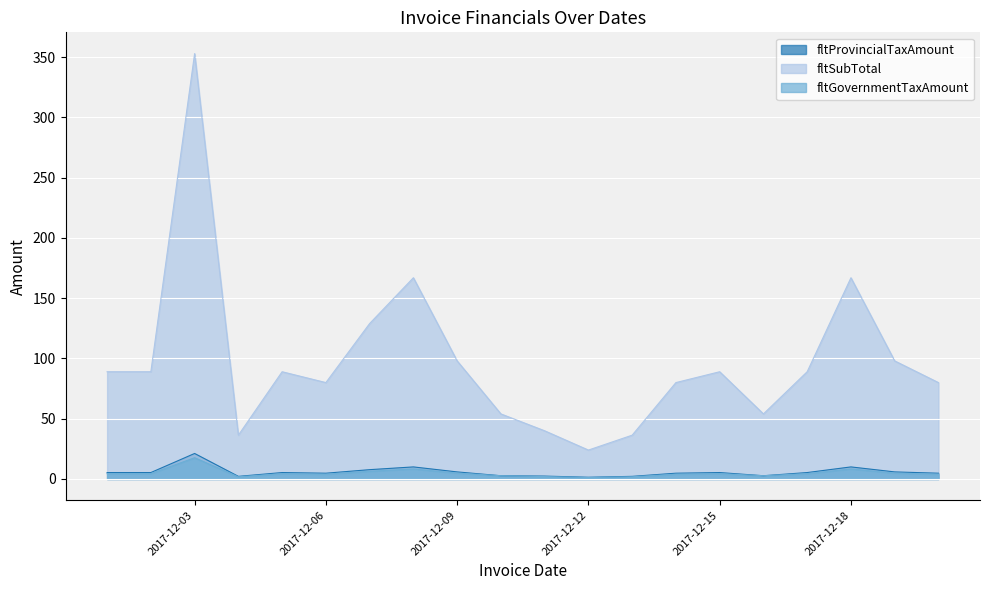

Which label corresponds to the smallest value in the chart?

2017-12-12